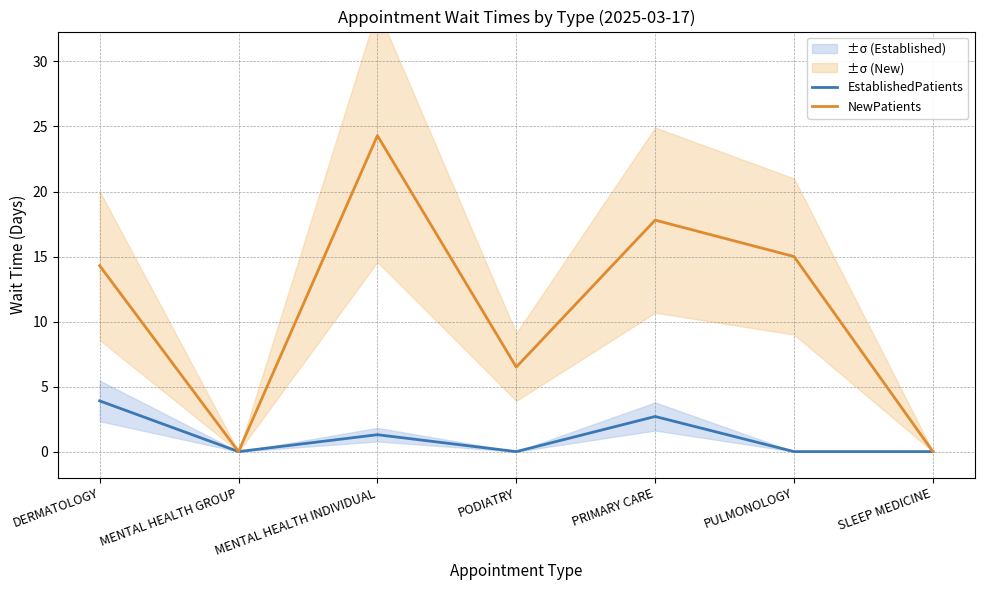

Which has a higher value, MENTAL HEALTH GROUP or PODIATRY?

MENTAL HEALTH GROUP